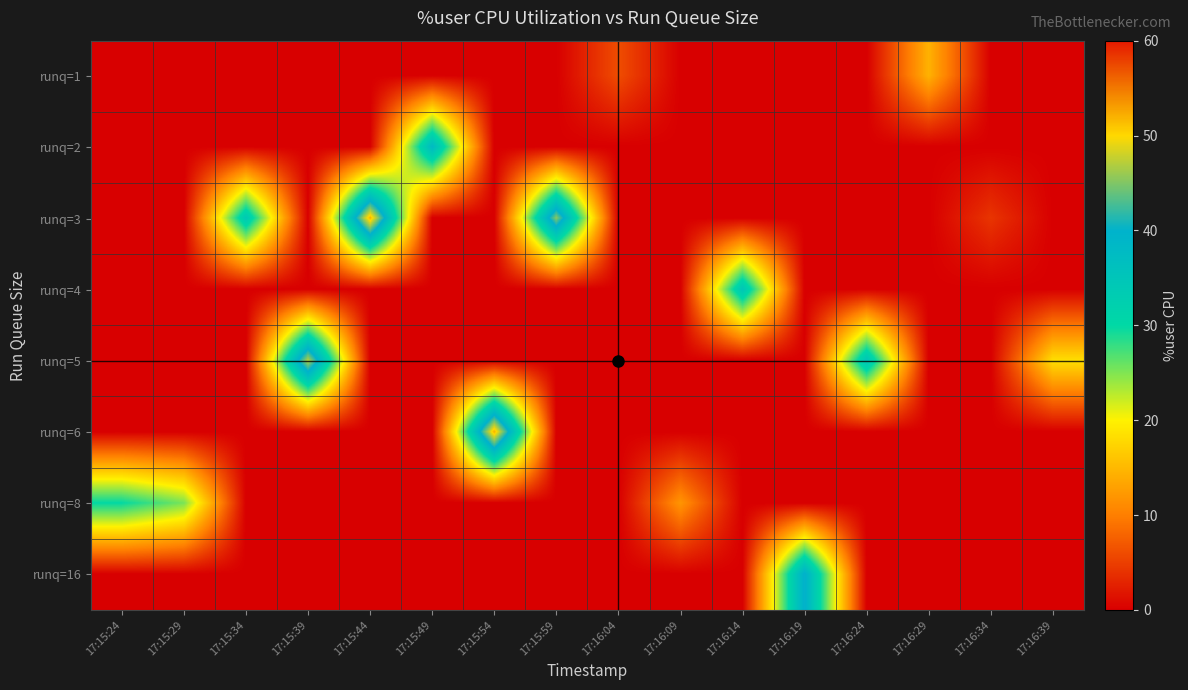

Reading left to right, list all the values displayed in this chart.

row_0: 0.0	0.0	0.0	0.0	0.0	0.0	0.0	0.0	6.1	0.0	0.0	0.0	0.0	14.5	0.0	0.0
row_1: 0.0	0.0	0.0	0.0	0.0	37.9	0.0	0.0	0.0	0.0	0.0	0.0	0.0	0.0	0.0	0.0
row_2: 0.0	0.0	34.1	0.0	52.1	0.0	0.0	45.4	0.0	0.0	0.0	0.0	0.0	0.0	4.2	0.0
row_3: 0.0	0.0	0.0	0.0	0.0	0.0	0.0	0.0	0.0	0.0	34.9	0.0	0.0	0.0	0.0	0.0
row_4: 0.0	0.0	0.0	47.3	0.0	0.0	0.0	0.0	0.0	0.0	0.0	0.0	35.2	0.0	0.0	18.3
row_5: 0.0	0.0	0.0	0.0	0.0	0.0	52.0	0.0	0.0	0.0	0.0	0.0	0.0	0.0	0.0	0.0
row_6: 29.9	25.2	0.0	0.0	0.0	0.0	0.0	0.0	0.0	11.9	0.0	0.0	0.0	0.0	0.0	0.0
row_7: 0.0	0.0	0.0	0.0	0.0	0.0	0.0	0.0	0.0	0.0	0.0	40.3	0.0	0.0	0.0	0.0